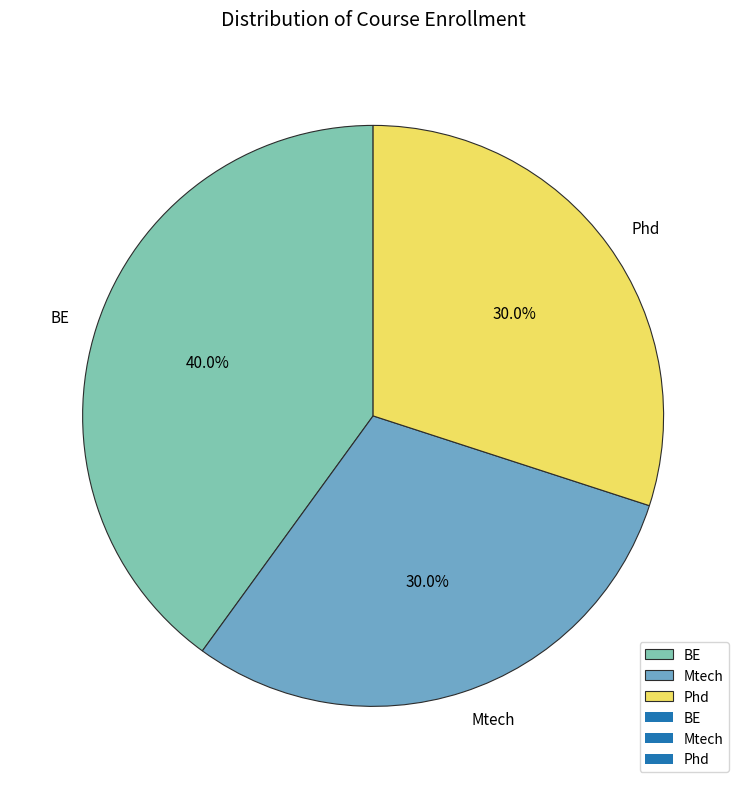

The BE slice represents 35% of the pie. True or false?

False